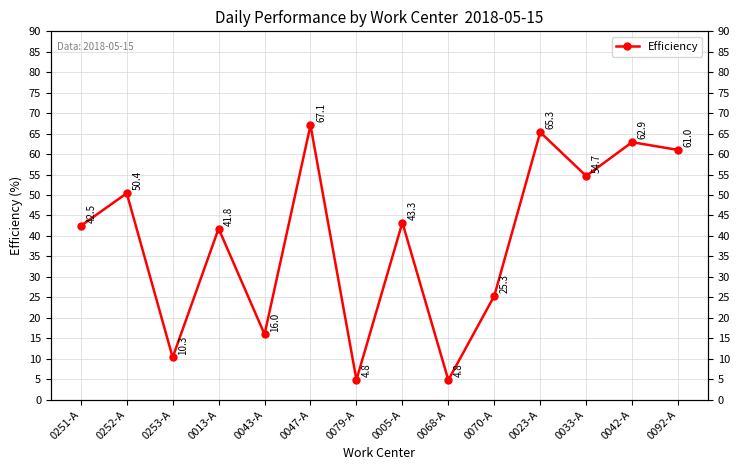

What is the difference between the maximum and minimum values?

62.3